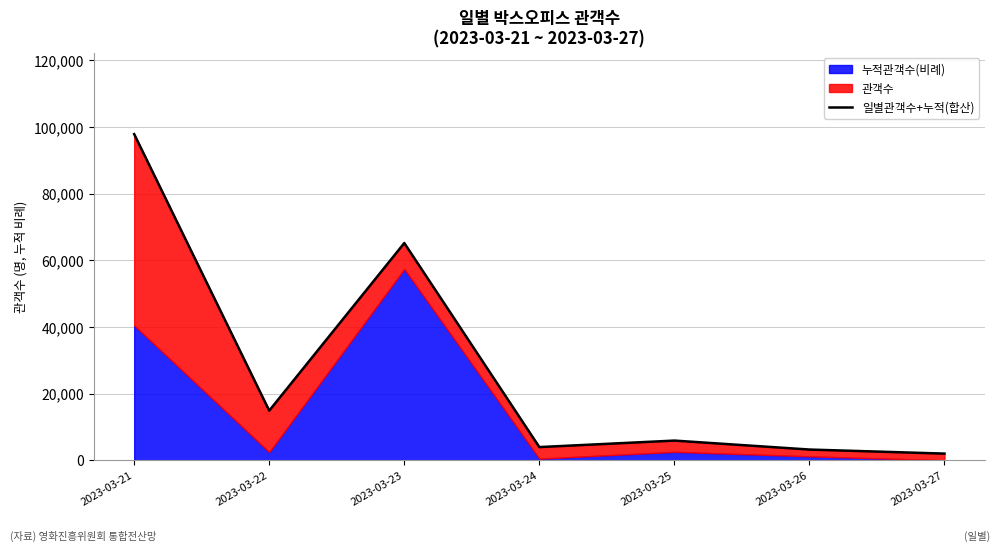

Is it true that the value at 2023-03-22 is 14921.5?

True